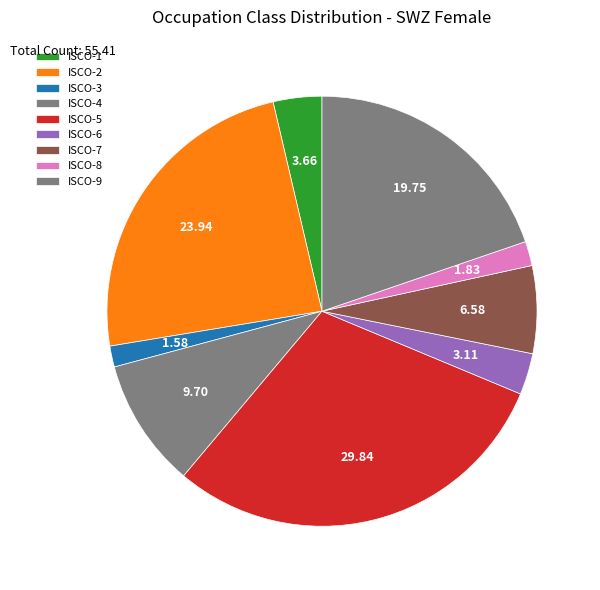

How many slices are in this pie chart?

9